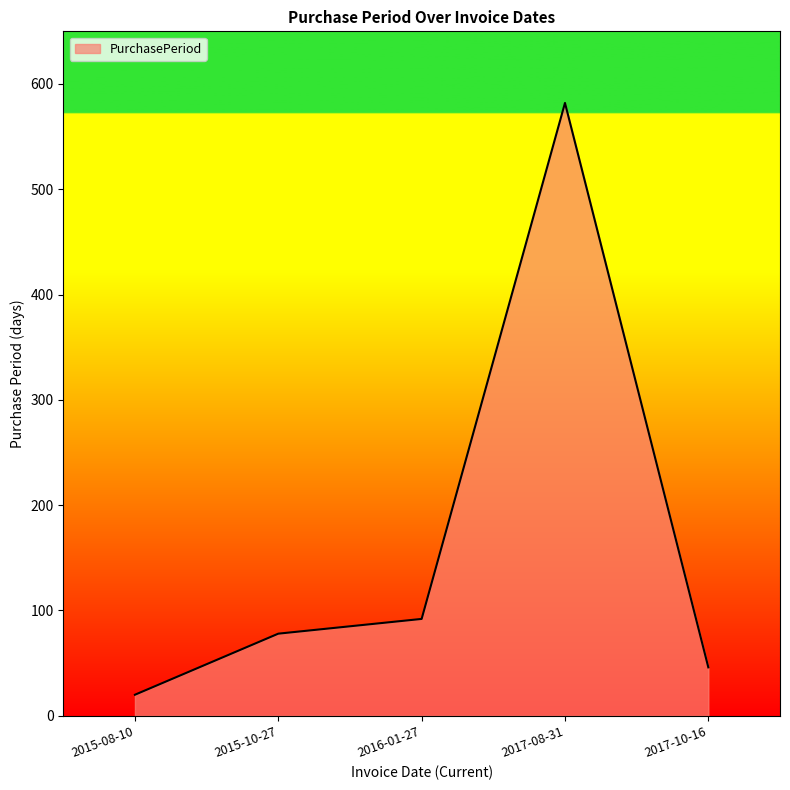

What is the sum of the values at 2015-08-10 and 2016-01-27?

112